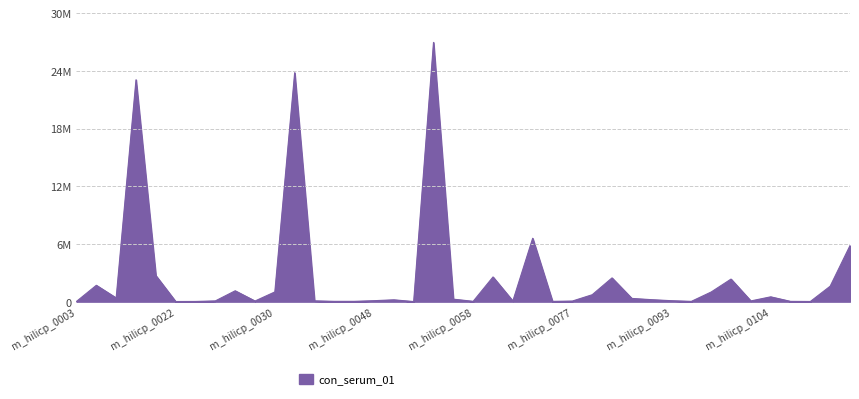

Reading right to left, transcribe all the data shown in this chart.

m_hilicp_0123=5829254	m_hilicp_0121=1605572	m_hilicp_0120=16817	m_hilicp_0106=27770	m_hilicp_0104=500310	m_hilicp_0100=73719	m_hilicp_0098=2344841	m_hilicp_0096=1002757	m_hilicp_0095=28101	m_hilicp_0093=97678	m_hilicp_0092=203592	m_hilicp_0086=334796	m_hilicp_0082=2467280	m_hilicp_0078=716926	m_hilicp_0077=60944	m_hilicp_0075=28561	m_hilicp_0074=6587266	m_hilicp_0061=67398	m_hilicp_0060=2566490	m_hilicp_0058=32862	m_hilicp_0057=257855	m_hilicp_0055=26955888	m_hilicp_0054=8344	m_hilicp_0049=189079	m_hilicp_0048=98977	m_hilicp_0047=30478	m_hilicp_0045=30281	m_hilicp_0043=82234	m_hilicp_0042=23802972	m_hilicp_0030=1009861	m_hilicp_0029=64651	m_hilicp_0027=1128594	m_hilicp_0026=76233	m_hilicp_0024=19516	m_hilicp_0022=12985	m_hilicp_0013=2712433	m_hilicp_0011=23068488	m_hilicp_0005=385487	m_hilicp_0004=1699670	m_hilicp_0003=24862